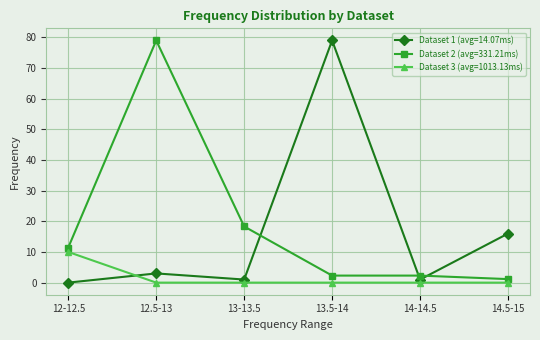

At how many categories does at least one series exceed 0?

6